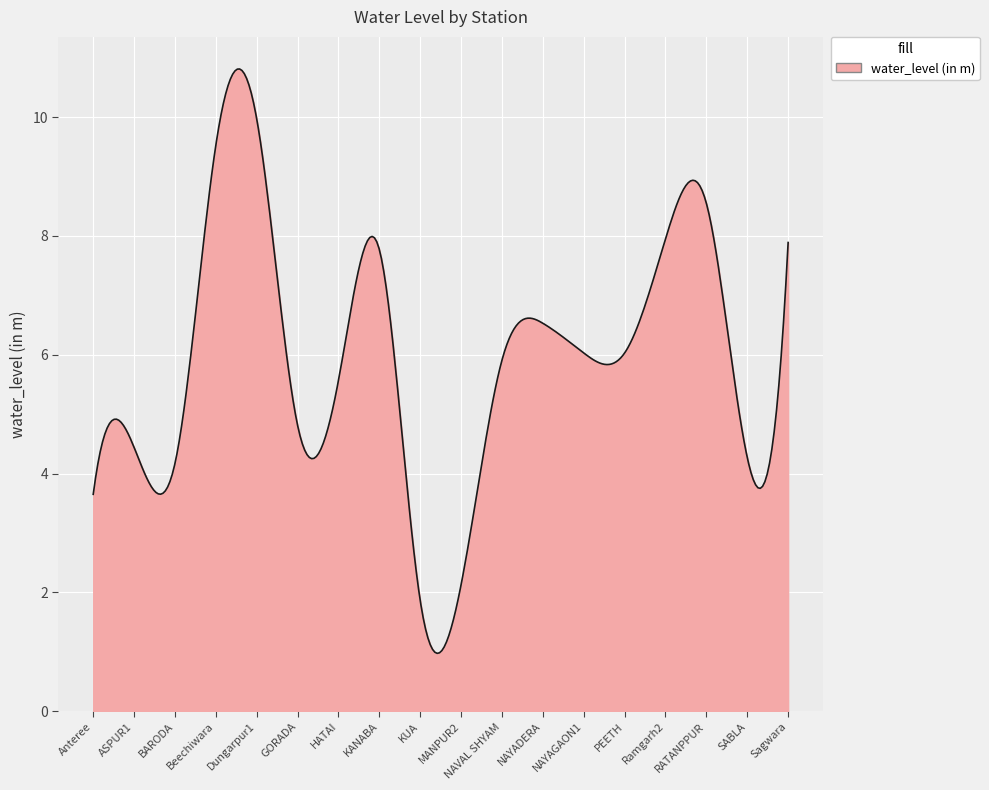

What is the maximum value shown in the chart?

10.8